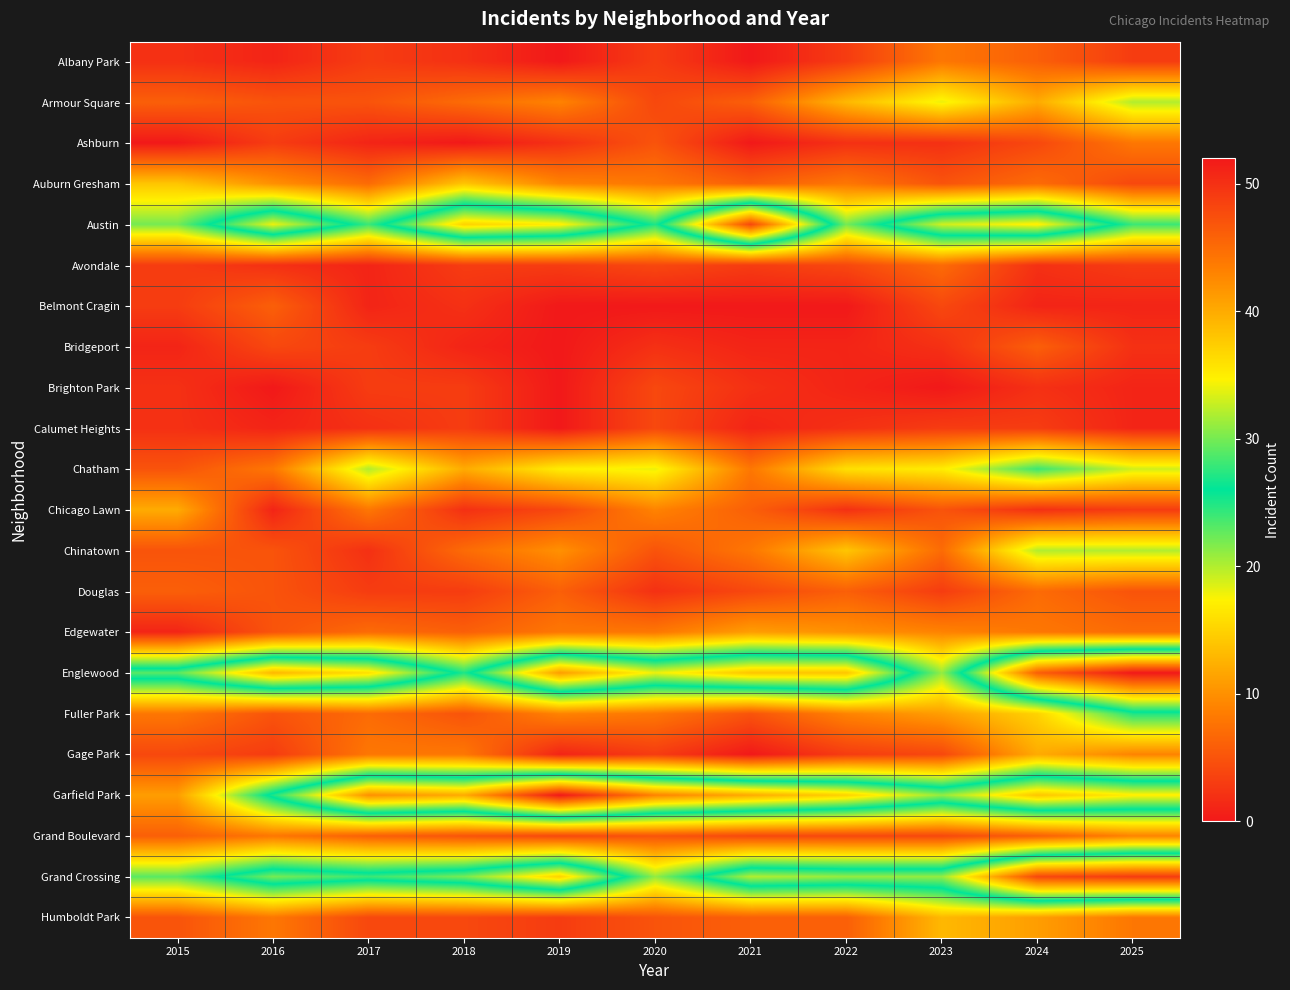

Rank the series at 2023 from lowest to highest value.

Brighton Park, Ashburn, Bridgeport, Calumet Heights, Douglas, Belmont Cragin, Gage Park, Grand Boulevard, Auburn Gresham, Chicago Lawn, Avondale, Chinatown, Albany Park, Edgewater, Fuller Park, Humboldt Park, Chatham, Armour Square, Englewood, Garfield Park, Grand Crossing, Austin